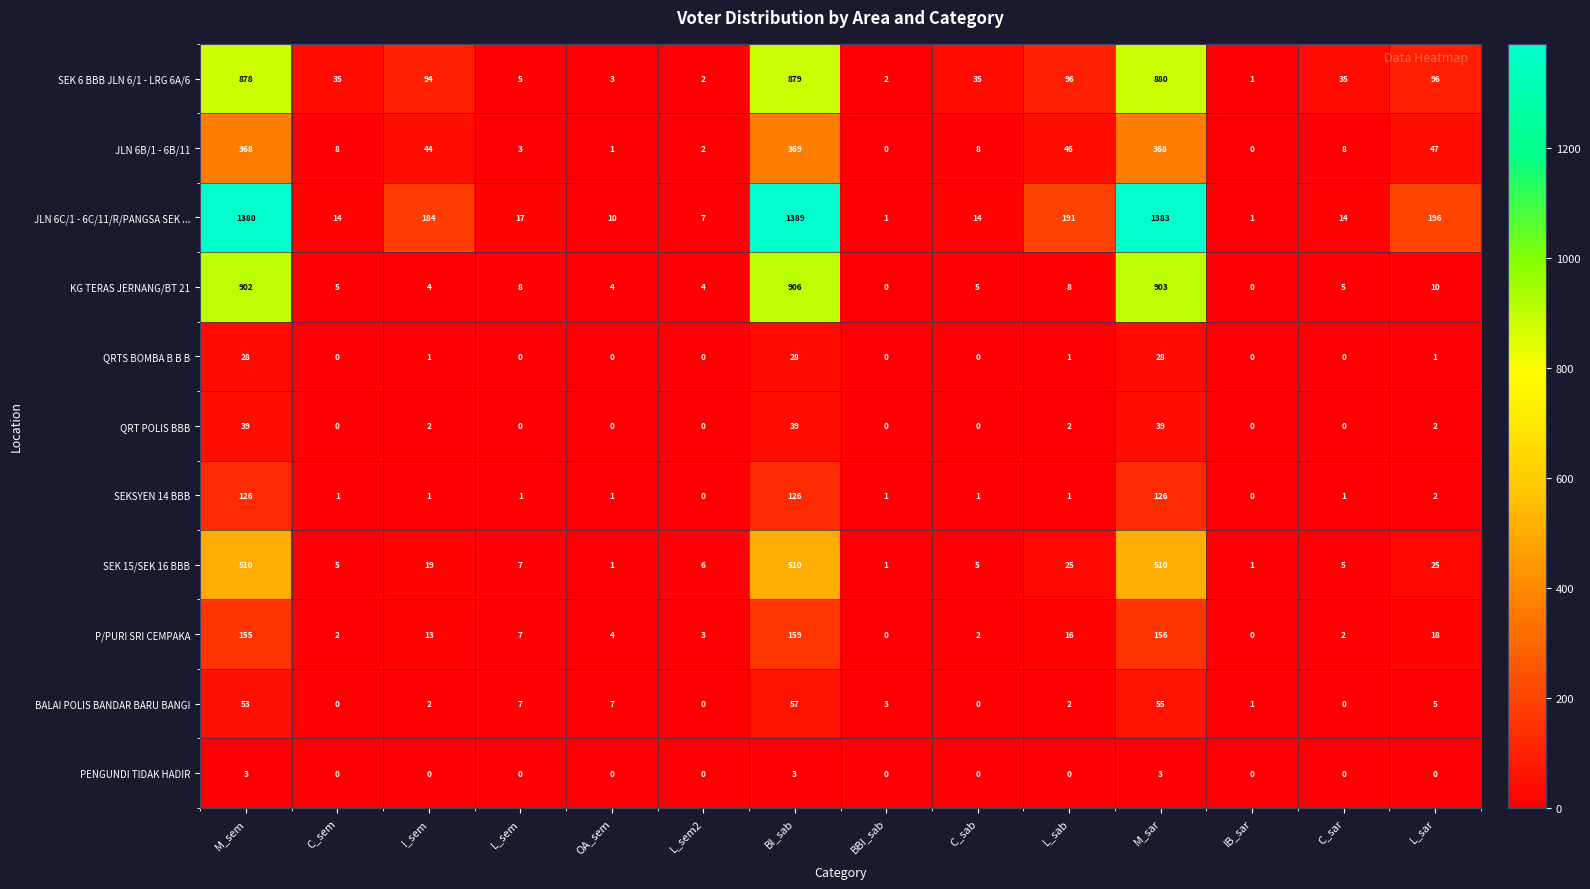

What is the difference between the maximum and minimum values in the JLN 6C/1 - 6C/11/R/PANGSA SEK ... series?

1388